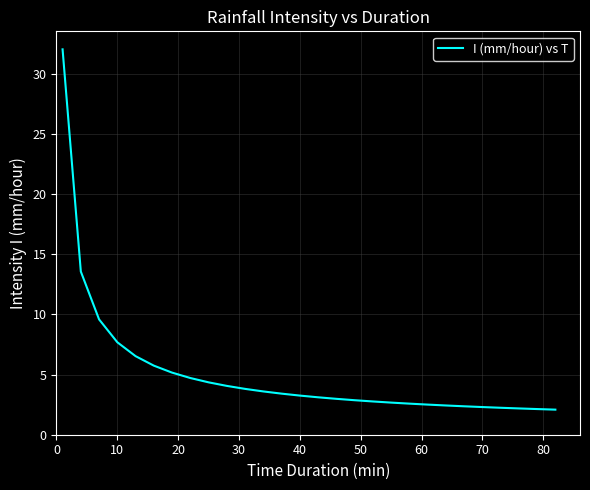

What is the greatest value displayed?

32.0